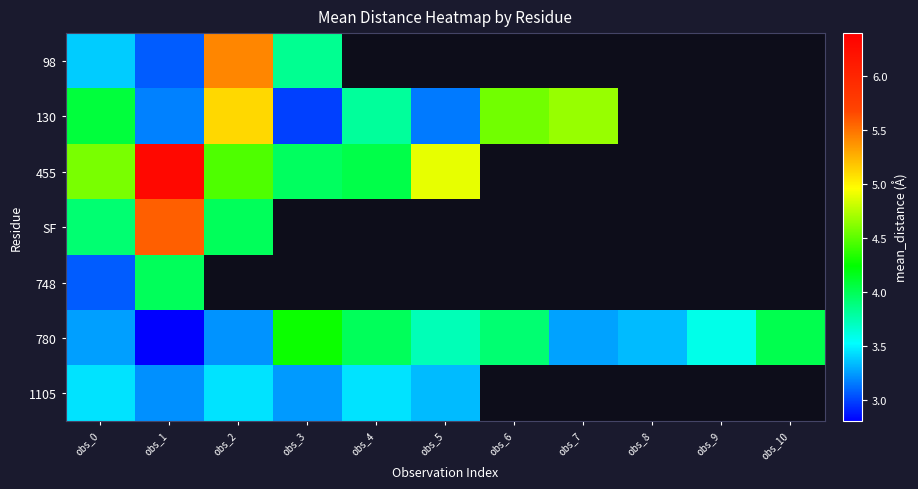

What is the sum of the 780 values at obs_7 and obs_6?

7.2